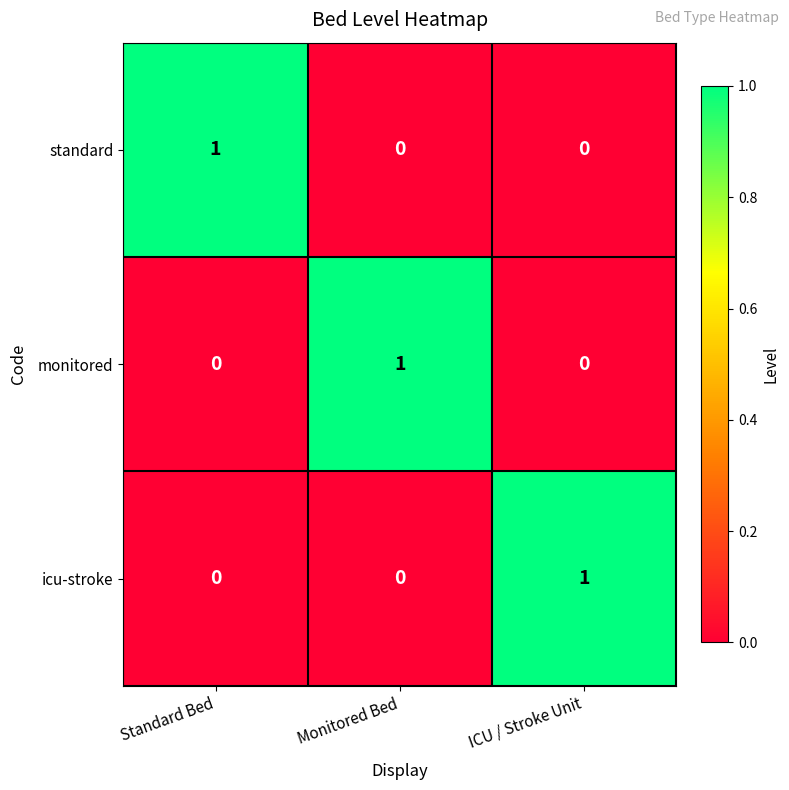

The standard series shows -1 at Monitored Bed. True or false?

False